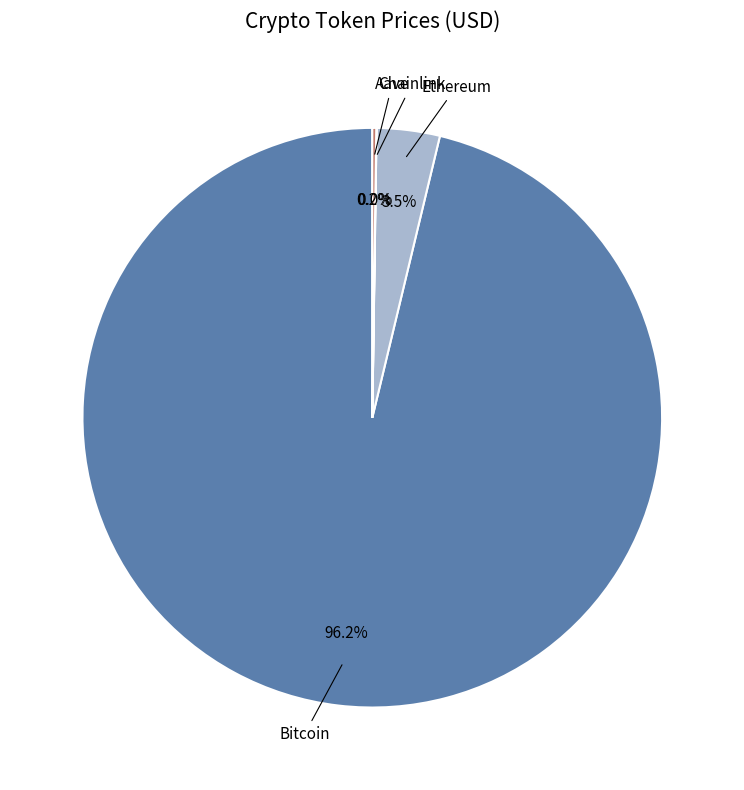

Does any single category account for the majority?

Yes